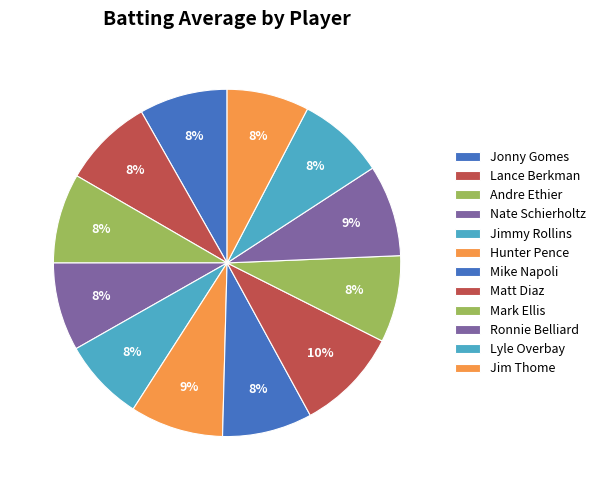

How many slices are in this pie chart?

12